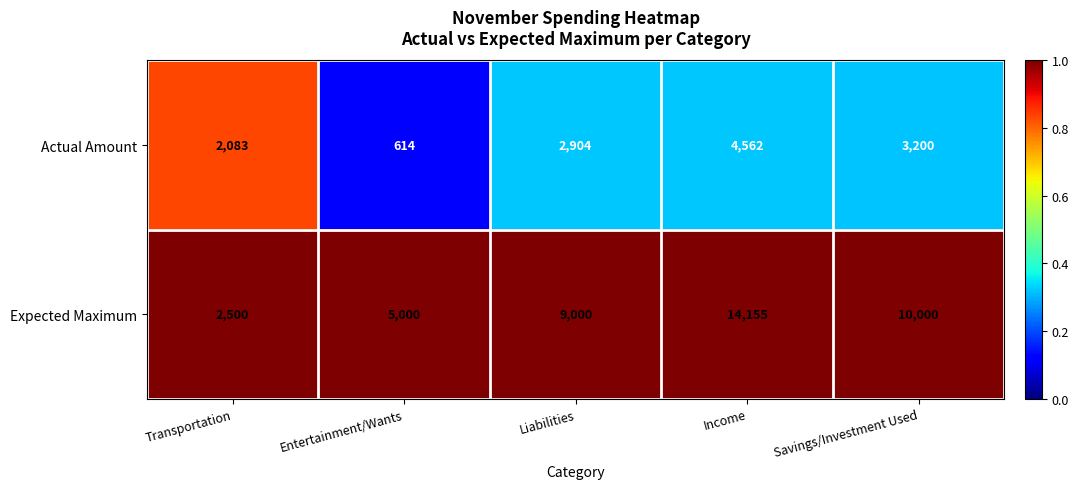

At which label is Expected Maximum closest to 8327?

Liabilities